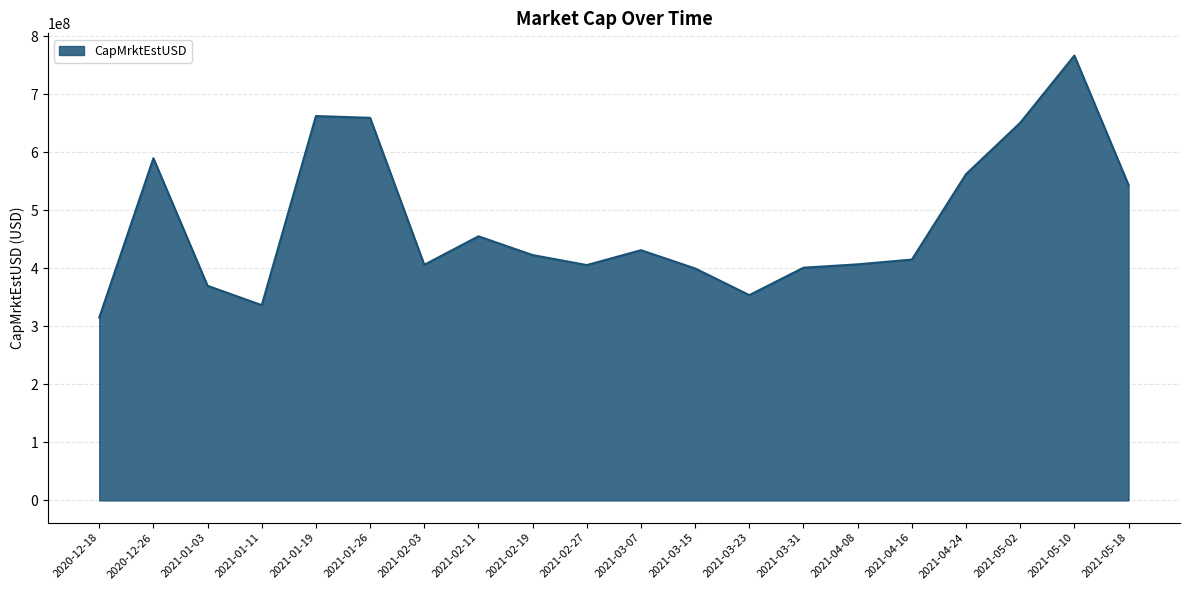

What is the difference between the maximum and minimum values?

451730401.0